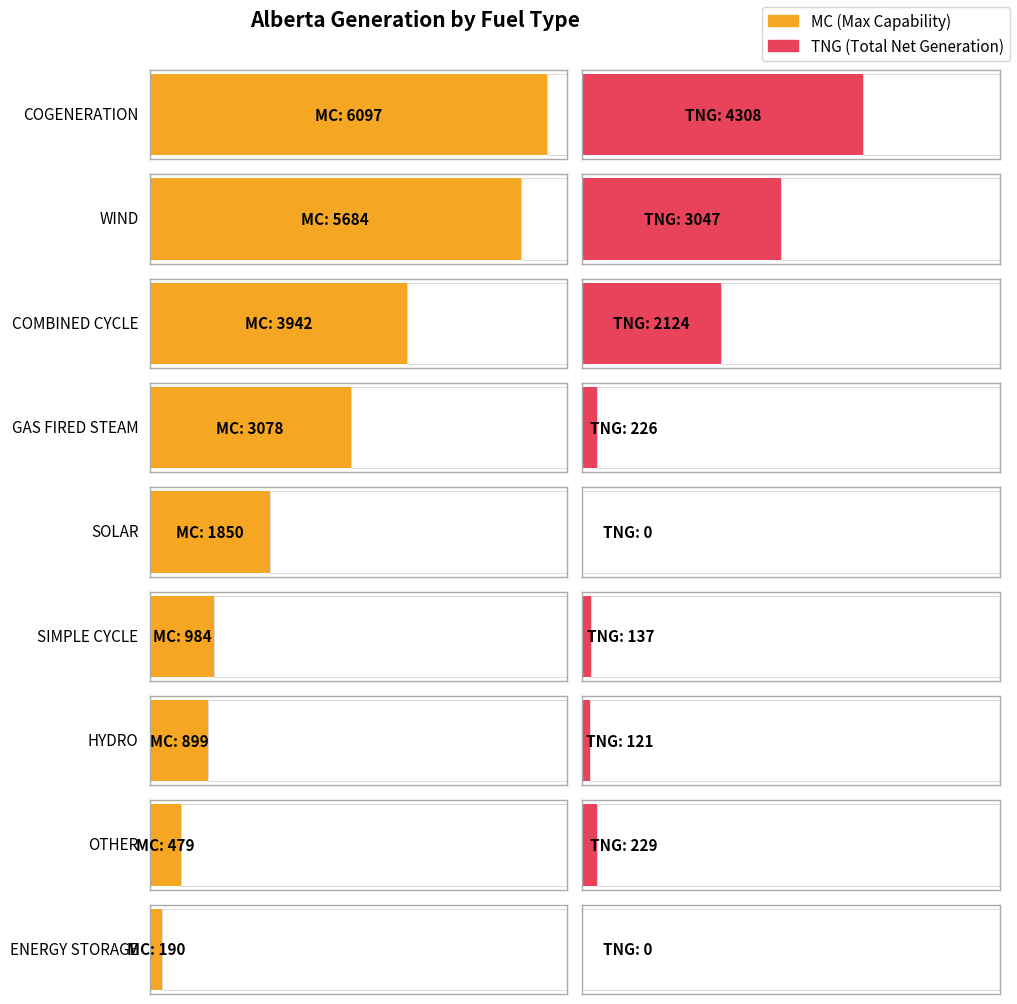

What is the label of the 5th bar from the left?

SOLAR